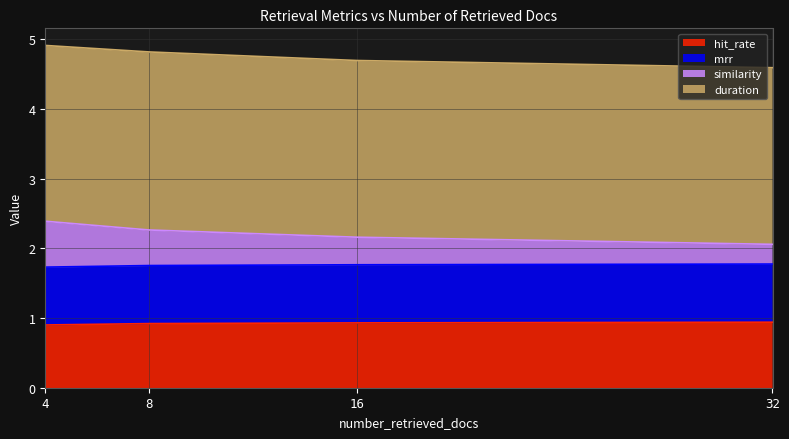

At which label is similarity closest to 2?

32